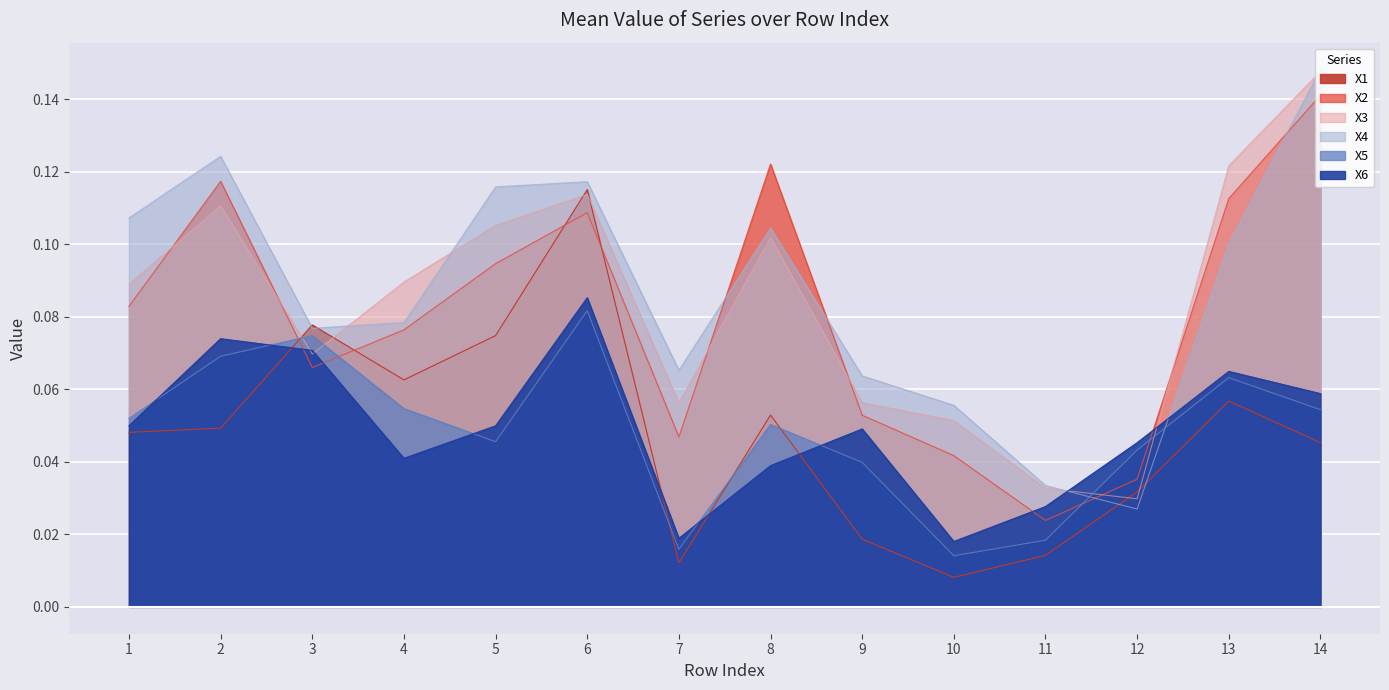

How many interior local valleys does the X4 series have?

3